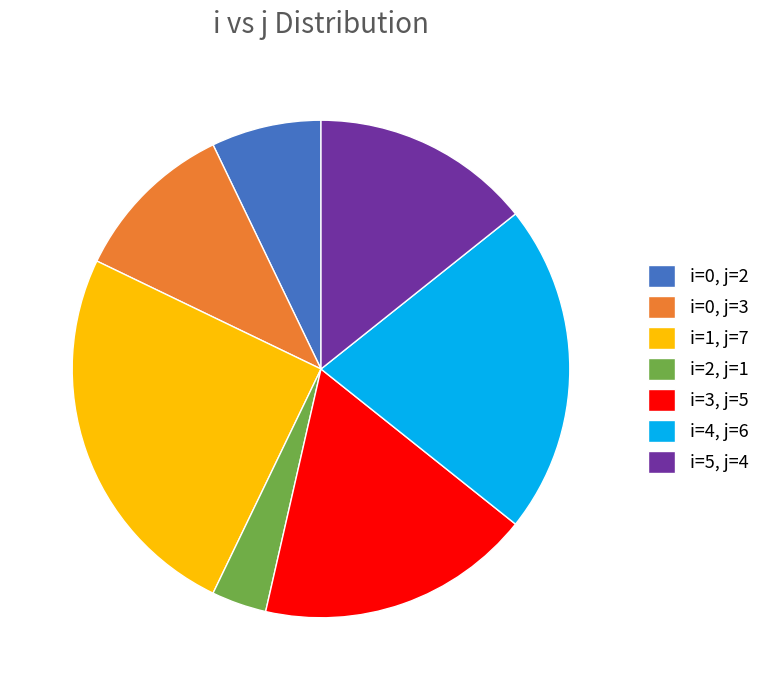

Between i=3, j=5 and i=1, j=7, which is larger?

i=1, j=7